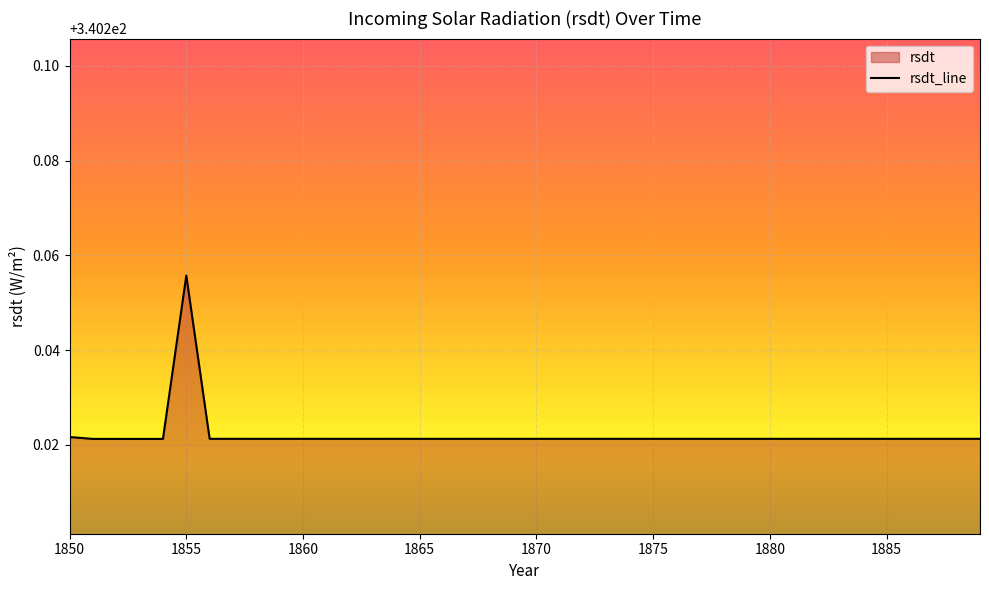

At which category does the chart reach its peak across all series?

1855